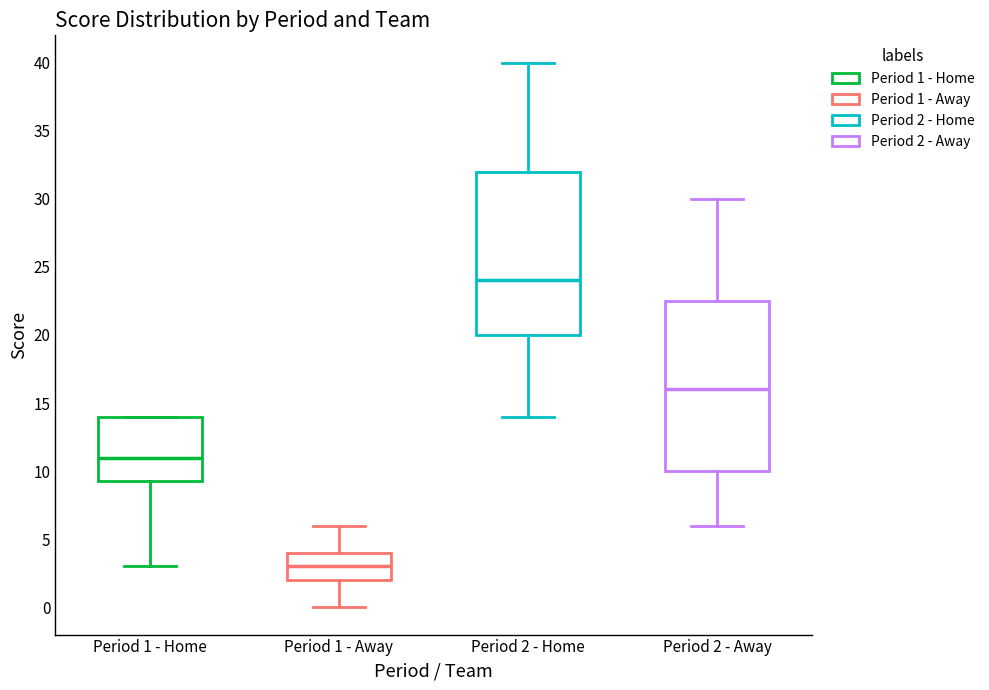

Reading left to right, read every box against the y-axis: the position of its median line, the range the box covers, and the ends of its whiskers. The values are not printed on the chart, so give them approximately, as read against the axis.

Period 1 - Home: median 11.0, box 9.5 to 14.0, whiskers 3.0 to 14.0
Period 1 - Away: median 3.0, box 2.0 to 4.0, whiskers 0.0 to 6.0
Period 2 - Home: median 24.0, box 20.0 to 32.0, whiskers 14.0 to 40.0
Period 2 - Away: median 16.0, box 10.0 to 22.5, whiskers 6.0 to 30.0